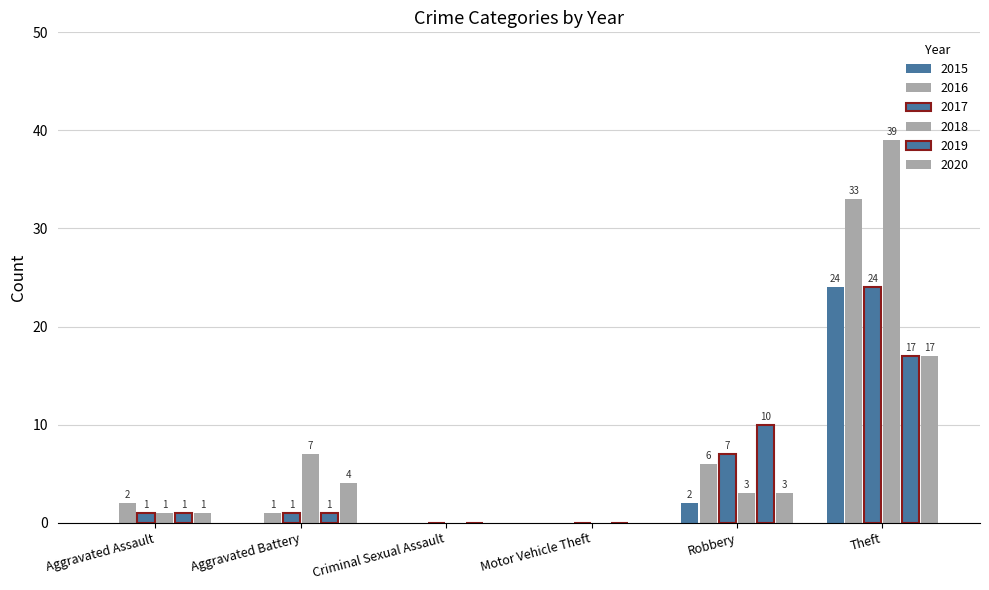

How many groups of bars are there?

6